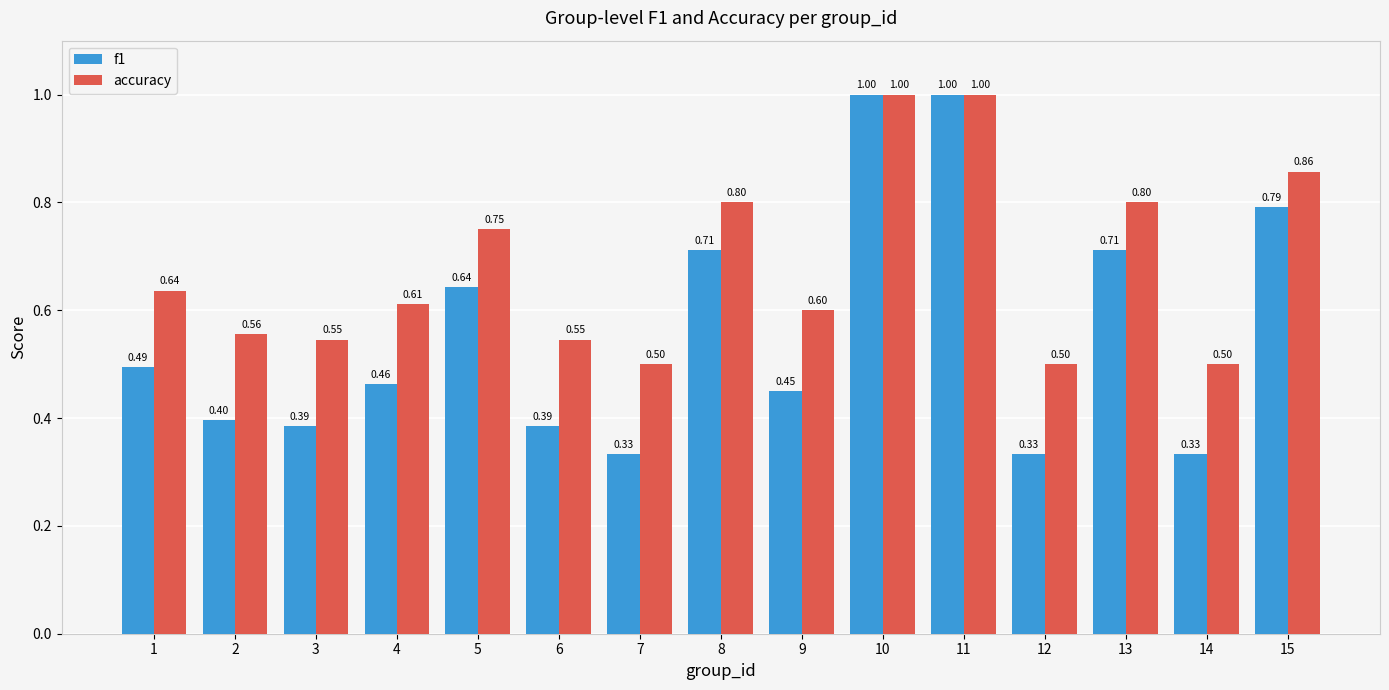

What is the approximate value of accuracy at 7?

0.5